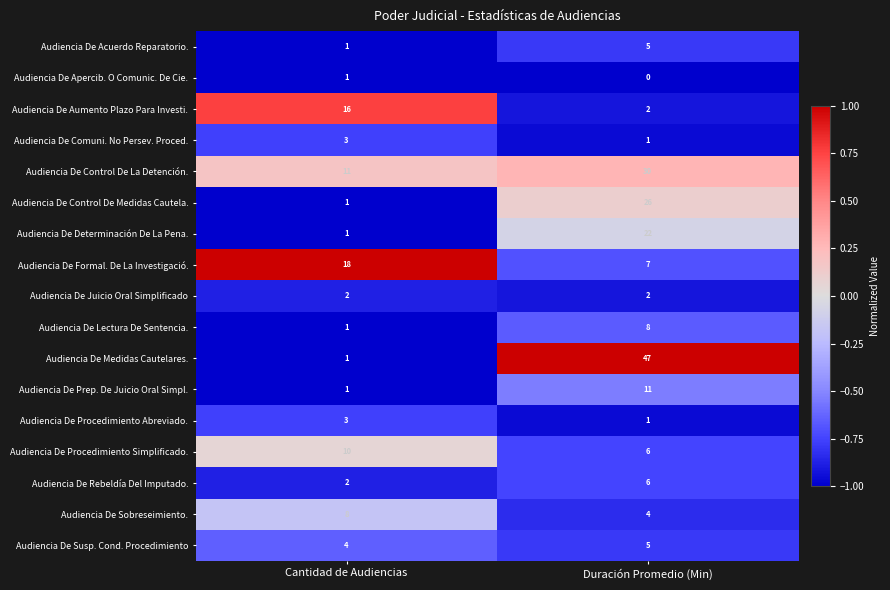

Which series has the largest range (max minus min)?

Audiencia De Medidas Cautelares.